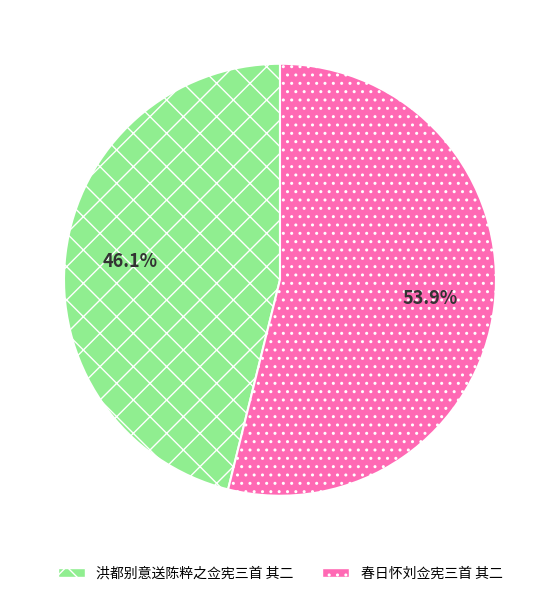

True or false: 洪都别意送陈粹之佥宪三首 其二 accounts for 46% of the total.

True